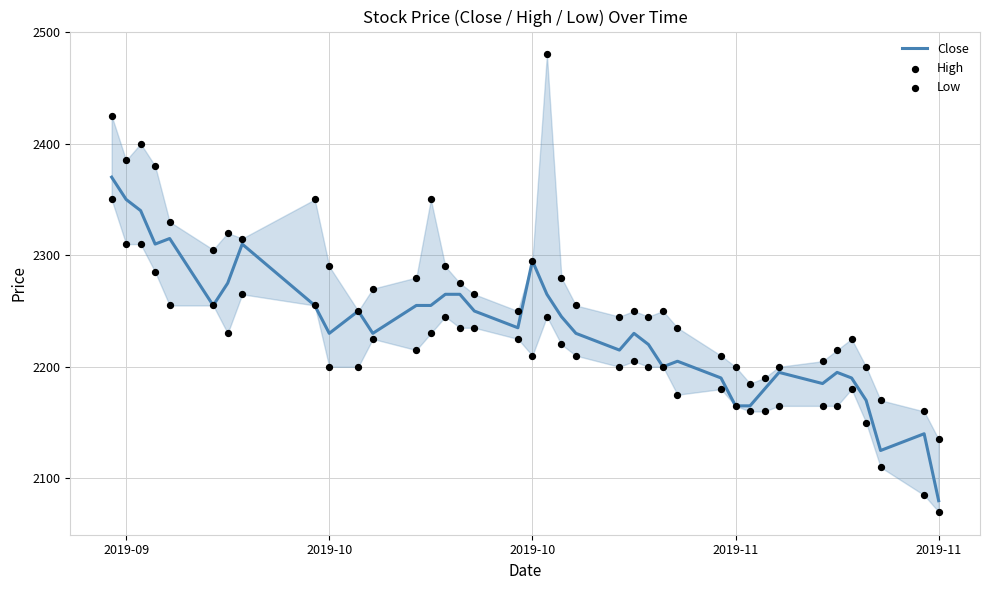

At how many categories does at least one series exceed 2242?

26